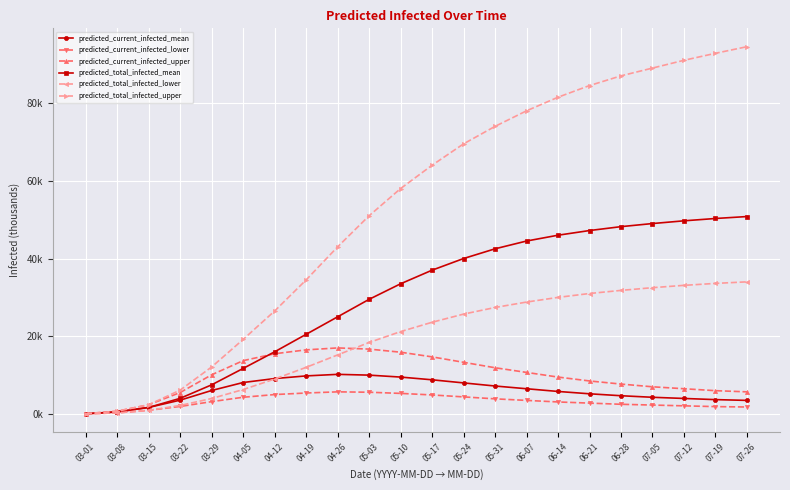

What are all the series names shown in the legend?

predicted_current_infected_mean, predicted_current_infected_lower, predicted_current_infected_upper, predicted_total_infected_mean, predicted_total_infected_lower, predicted_total_infected_upper